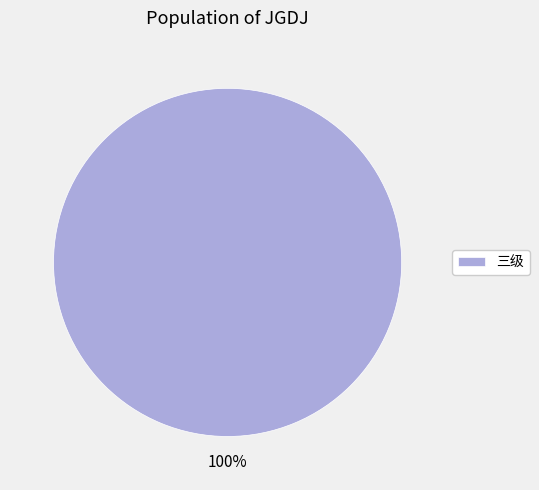

Rank the categories by value from lowest to highest.

三级